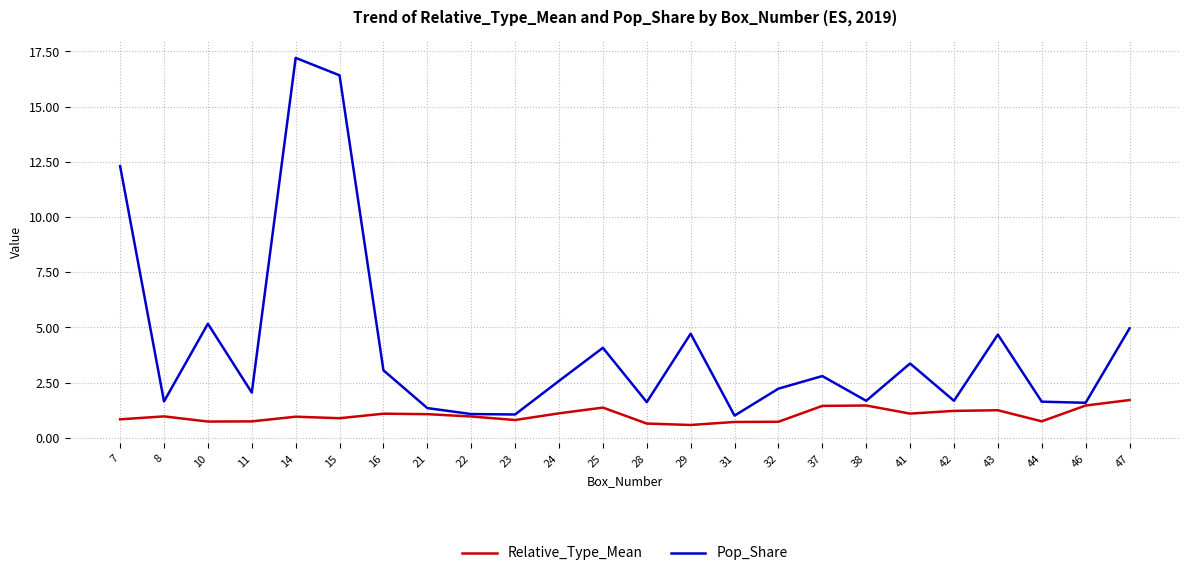

Is this an area chart (filled region under the line)?

No